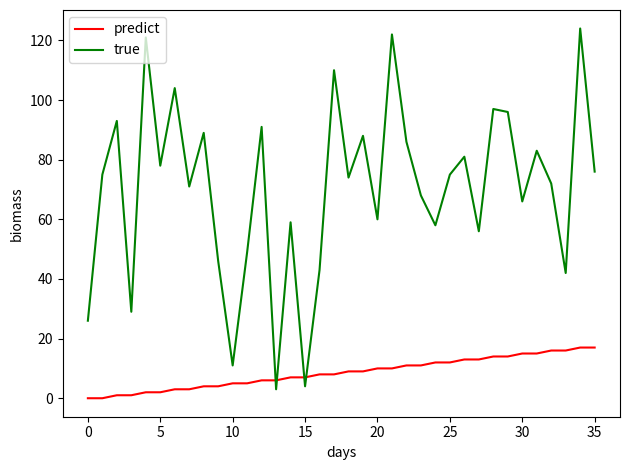

Which series has the widest spread of values?

true